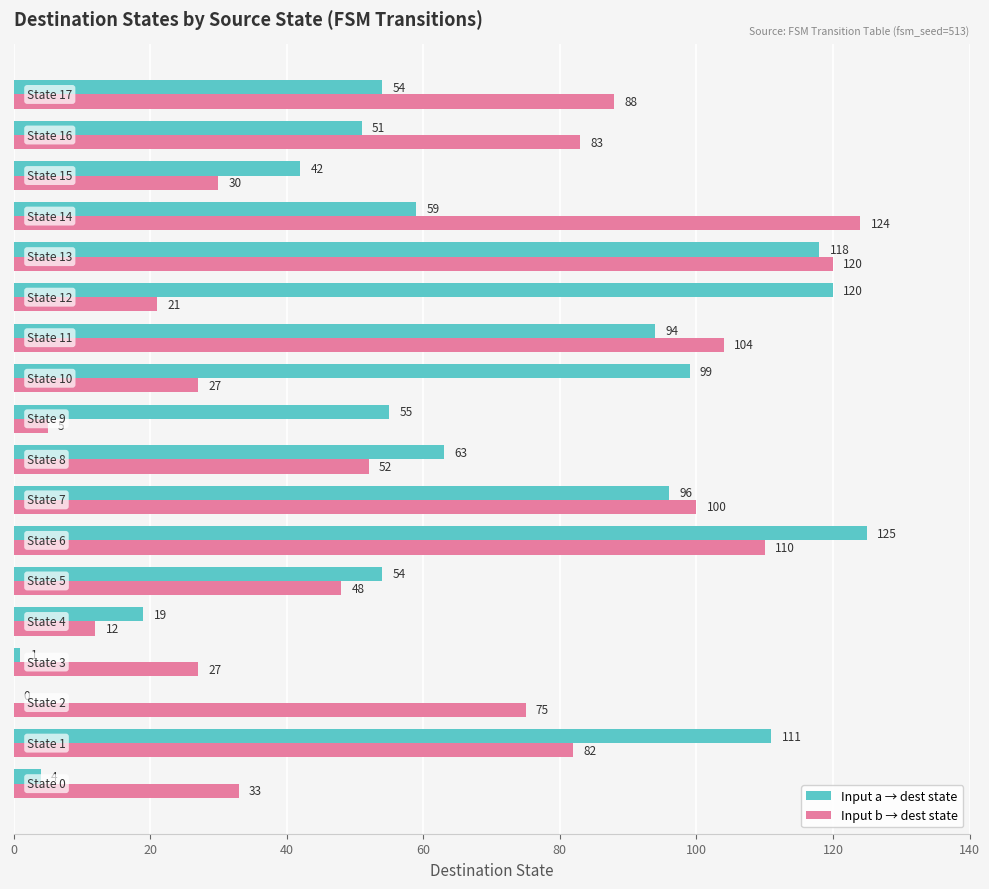

What is the maximum value shown in the chart?

125